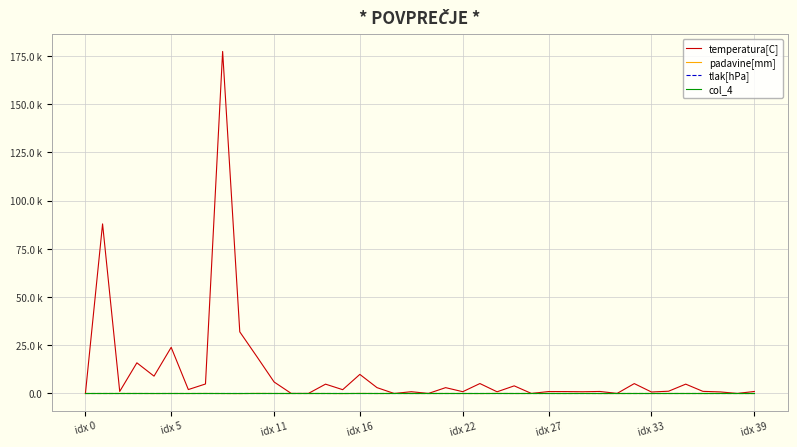

Which series has the largest total across all categories?

temperatura[C]